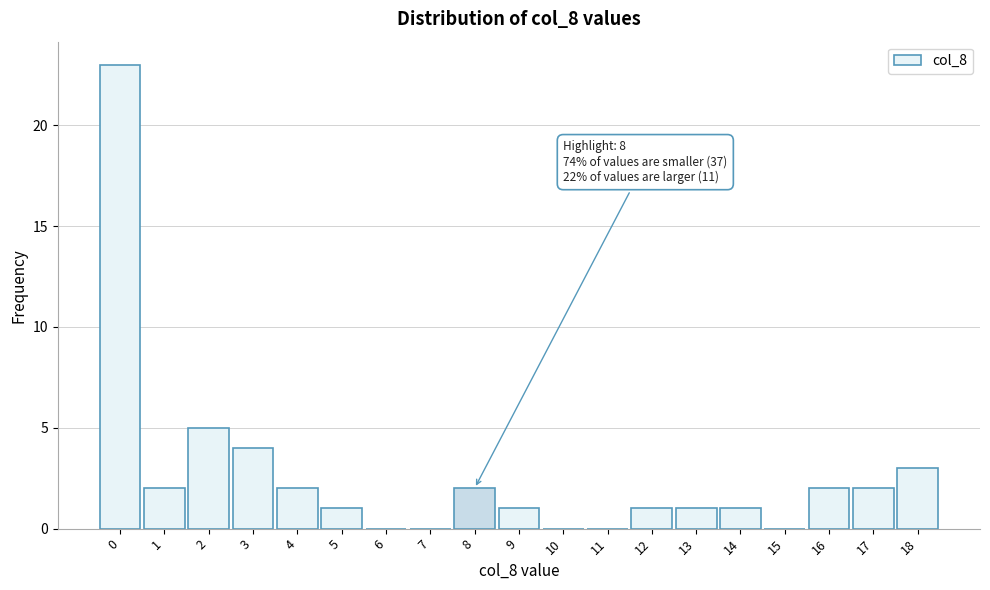

Over which range of the x-axis is the bar tallest?

-0.5 to 0.5